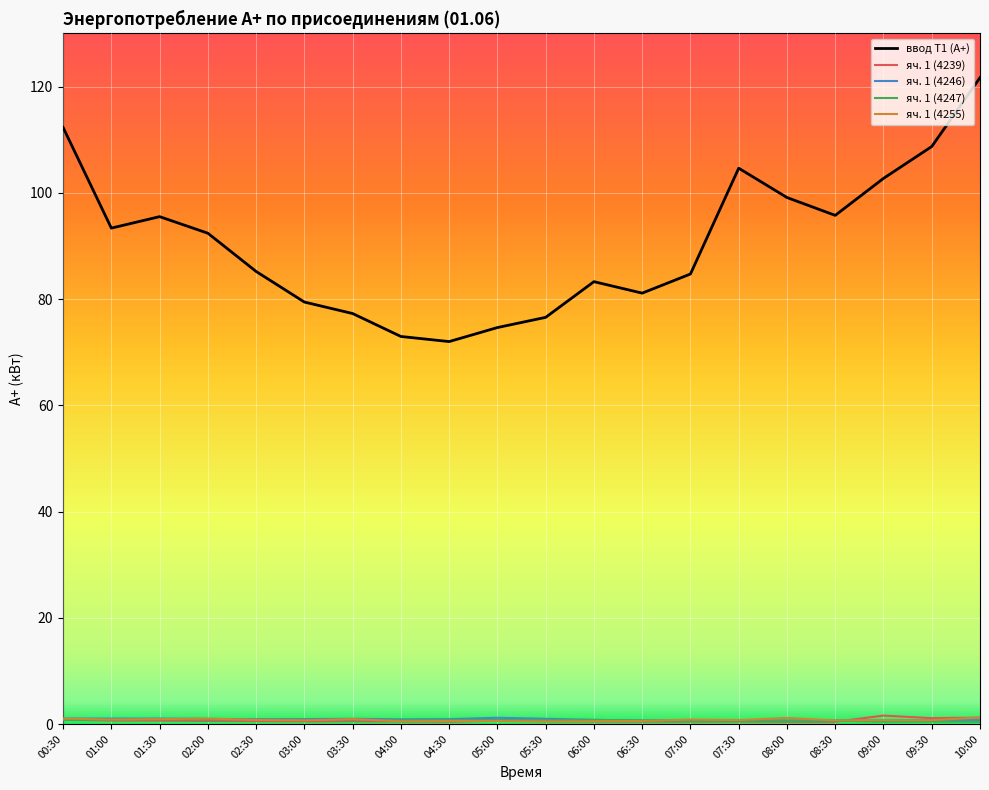

Which series has the largest total across all categories?

ввод Т1 (А+)